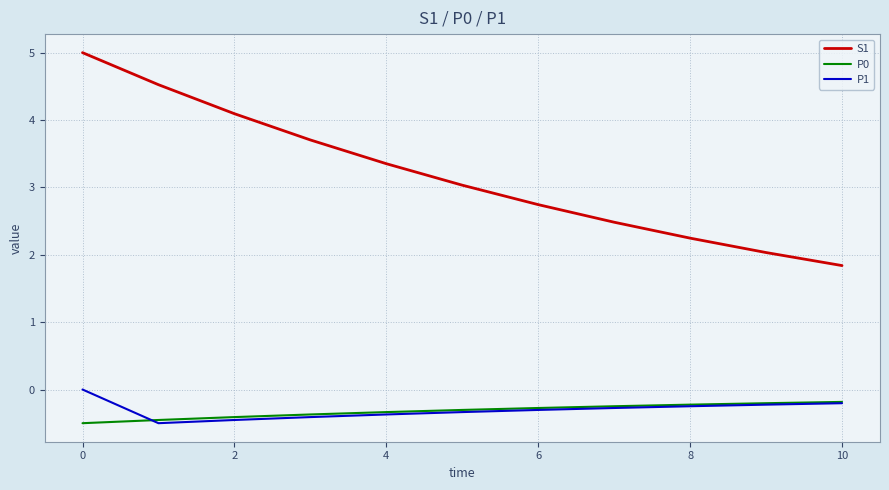

True or false: S1 and P1 cross at least once.

False